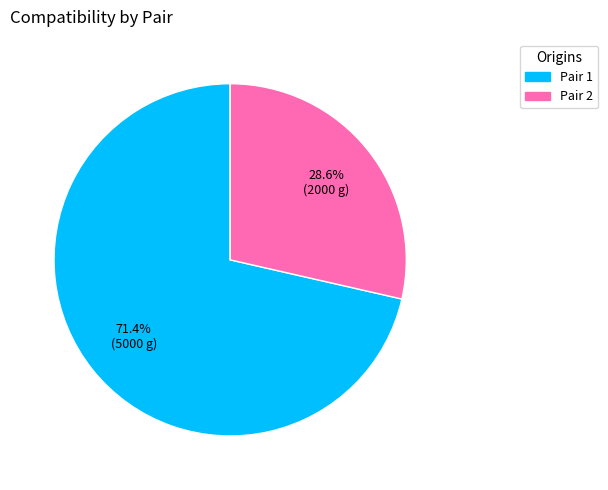

Does any single category account for the majority?

Yes